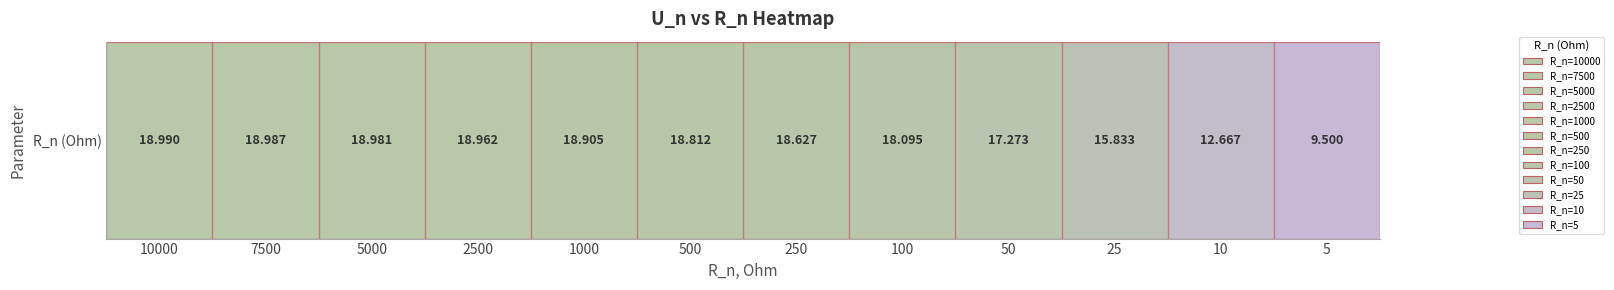

What is the sum of the values at 10000 and 10?

31.7